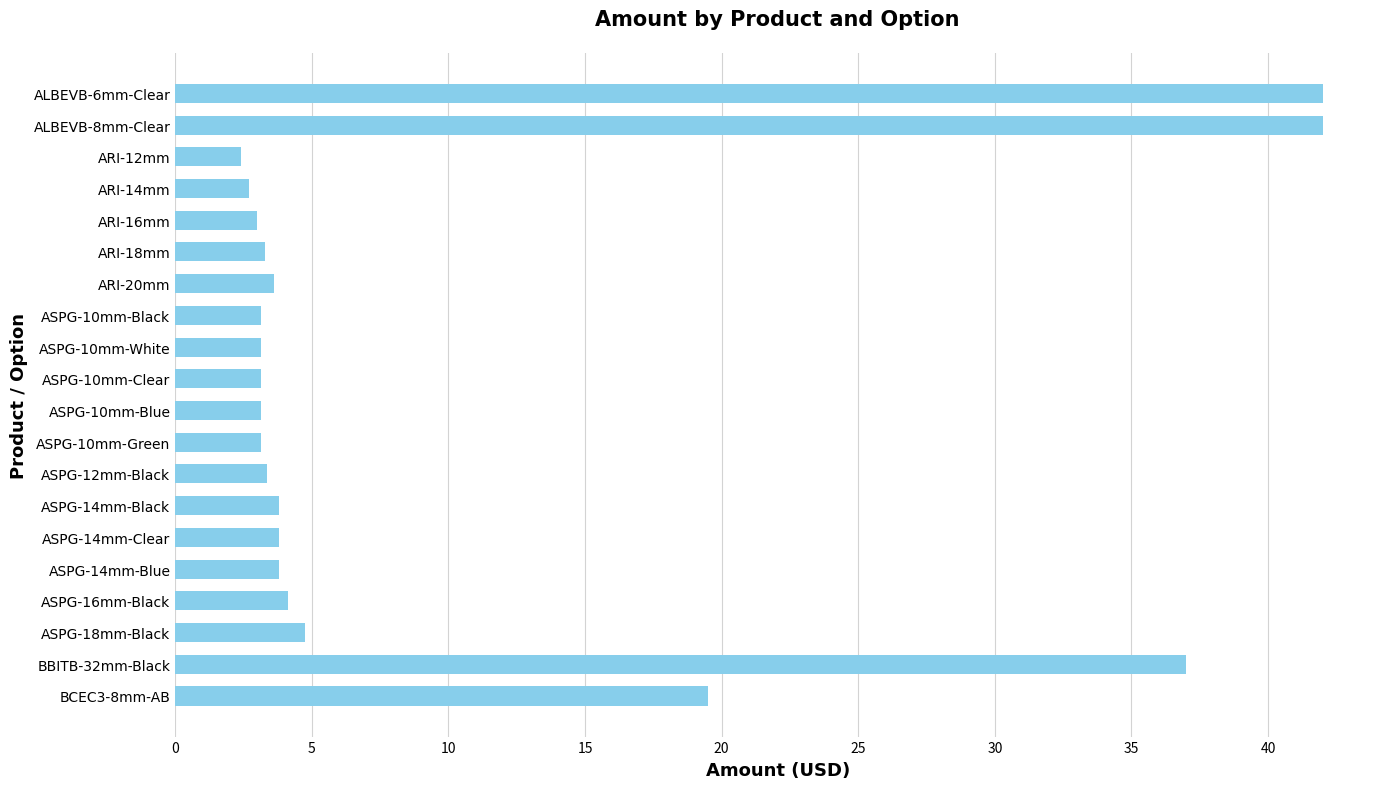

What is the maximum value shown in the chart?

42.0